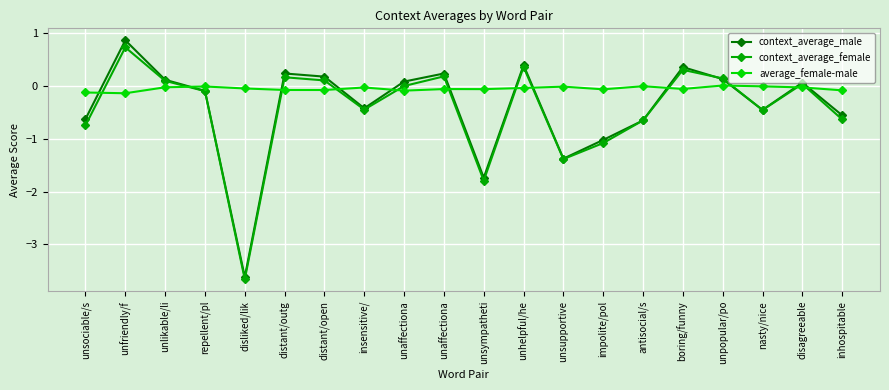

True or false: average_female-male has more than 0 interior local peaks.

True